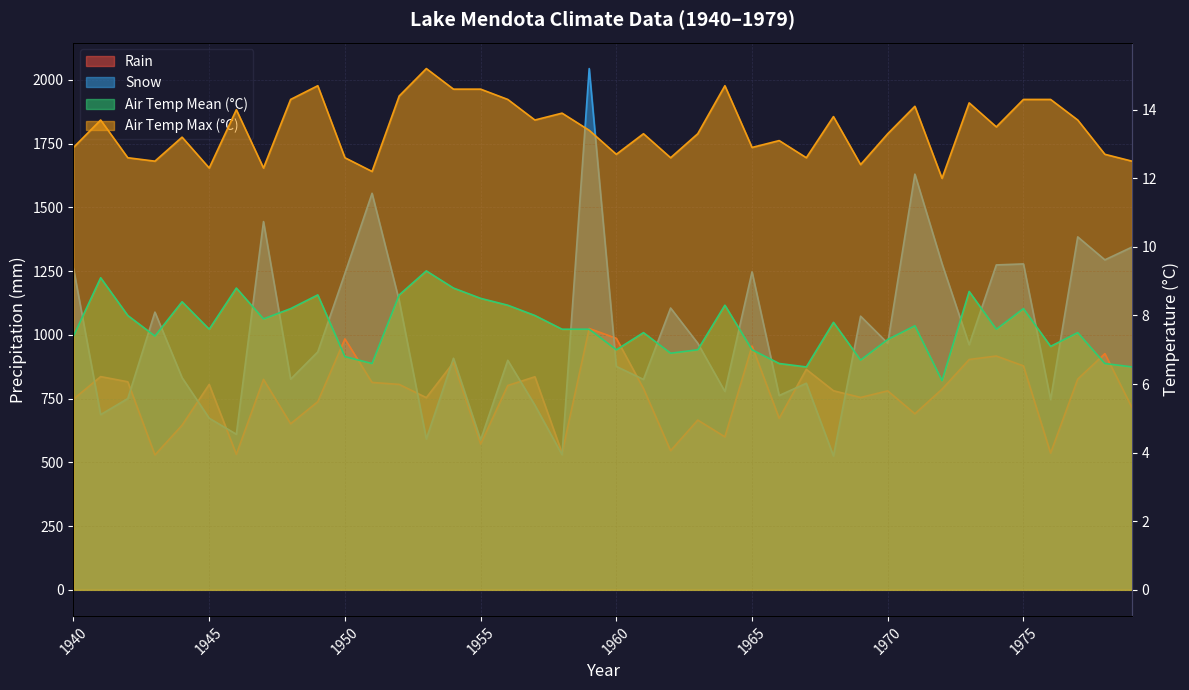

True or false: Snow has more than 2 points higher than both neighbors.

True